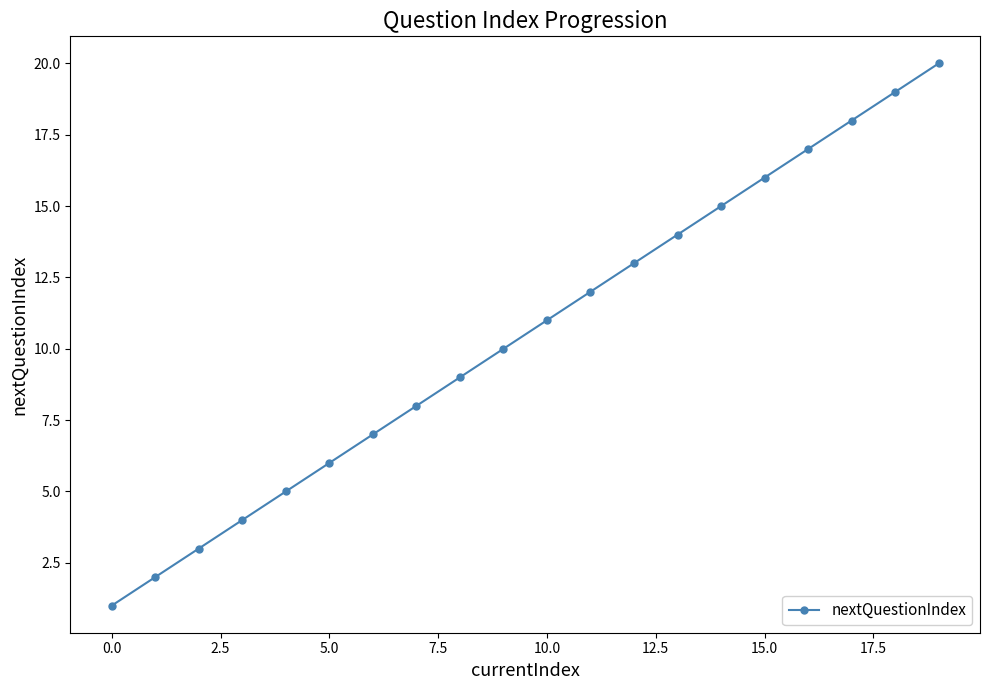

What is the difference between the second highest and second lowest values?

17